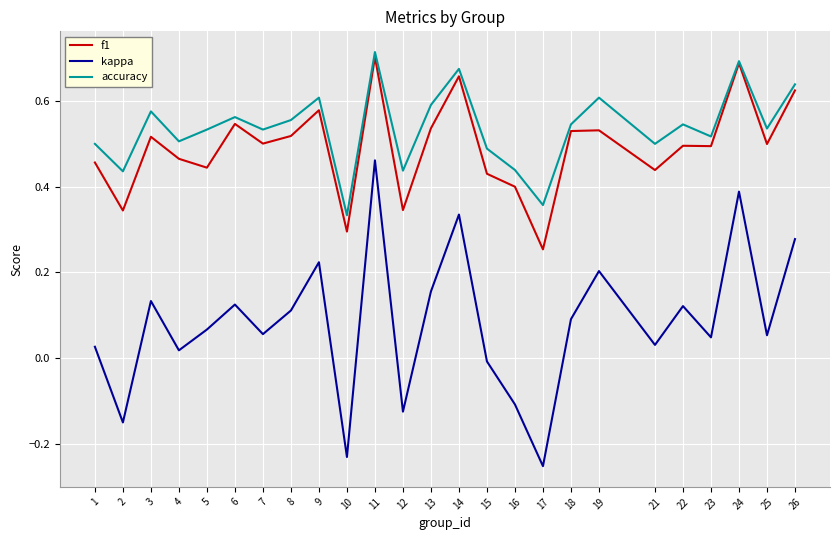

Is it true that accuracy equals 0.7 at 24?

True